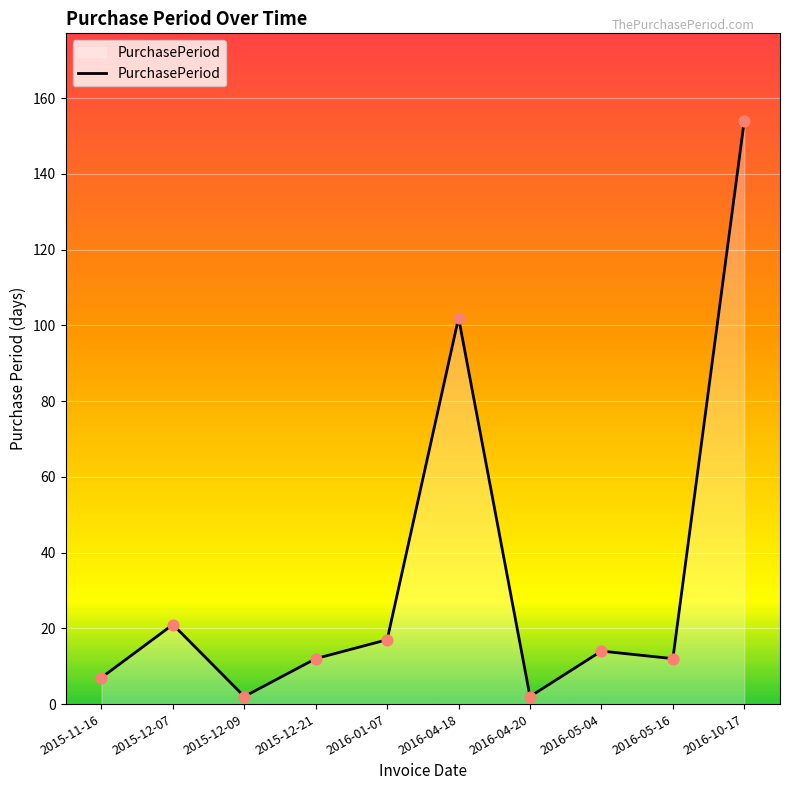

Approximately how many times larger is the value at 2015-12-21 compared to 2016-04-20?

6.0